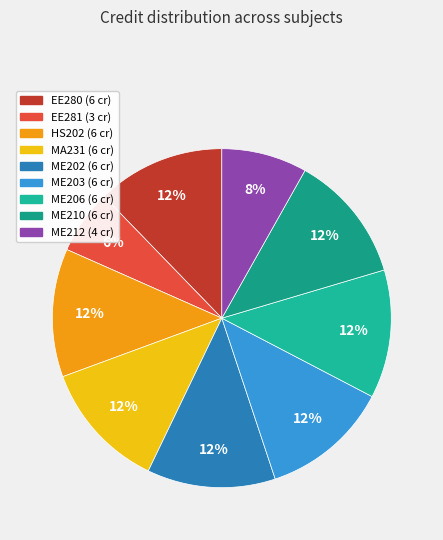

How many segments does this pie chart have?

9